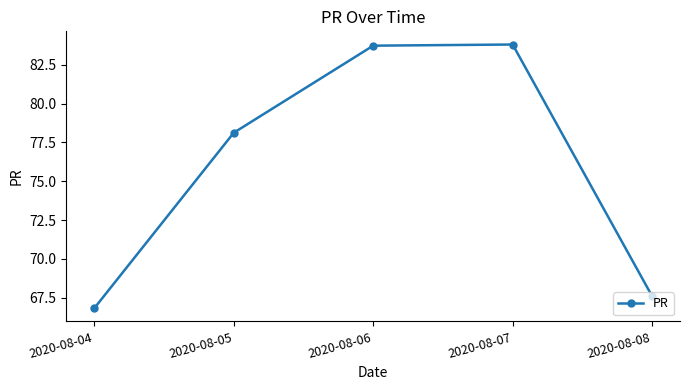

True or false: the data shows 143.0 at 2020-08-07.

False